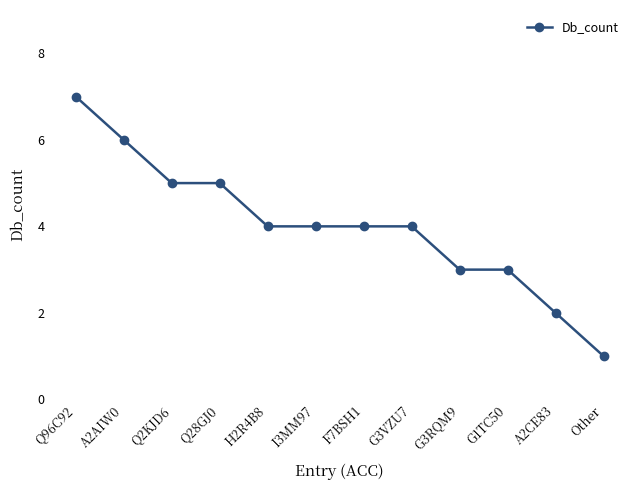

What is the difference between the values at A2AIW0 and A2CE83?

4